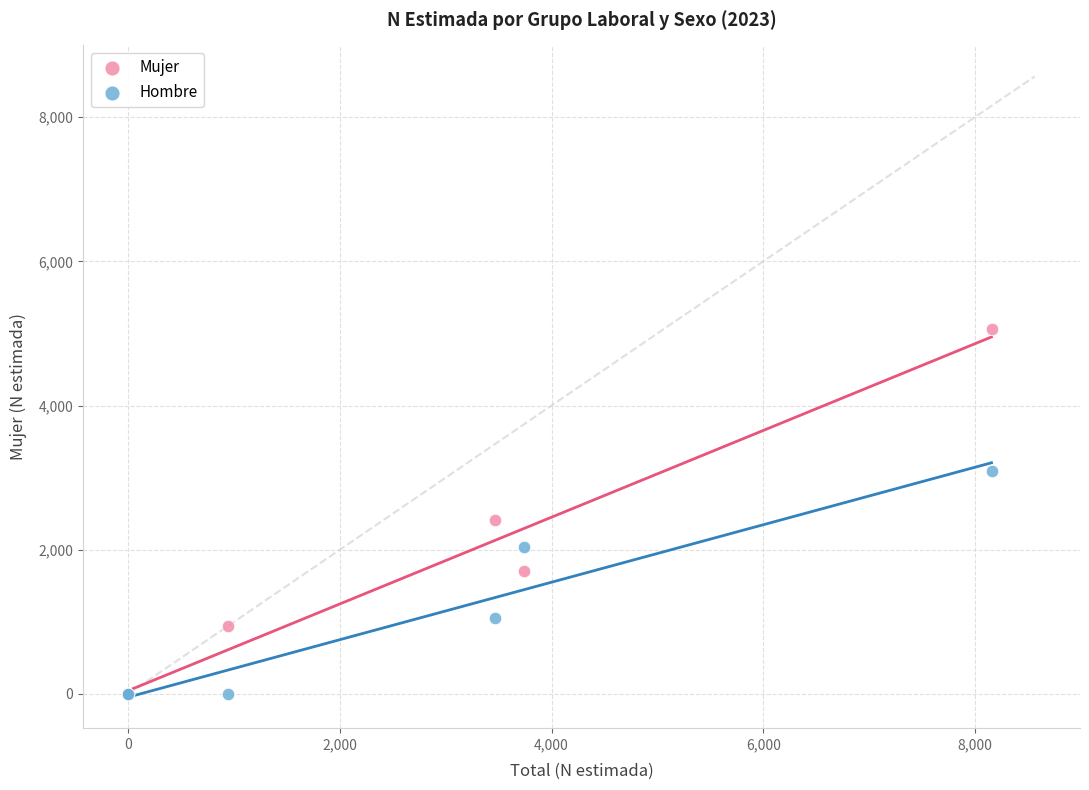

In the Mujer series, what Y value is closest to 2532?

2413